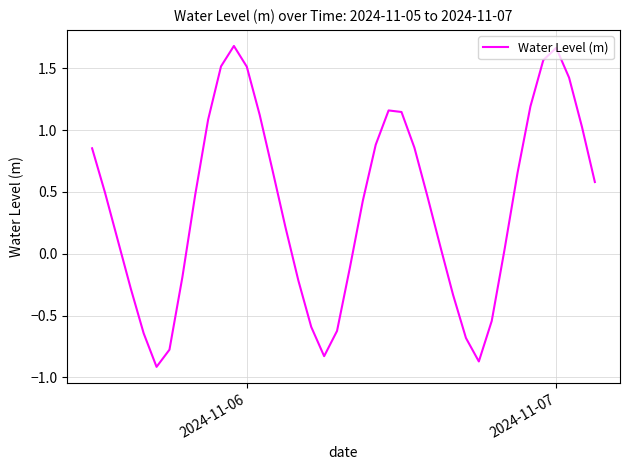

What is the difference between the maximum and minimum values?

2.6